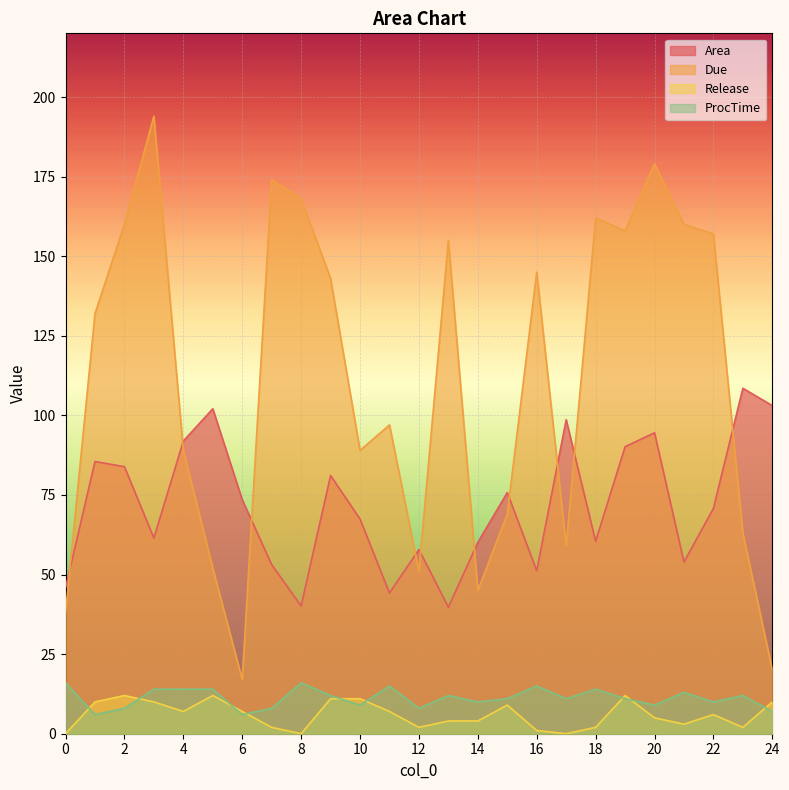

The ProcTime series shows 17.6 at 23. True or false?

False